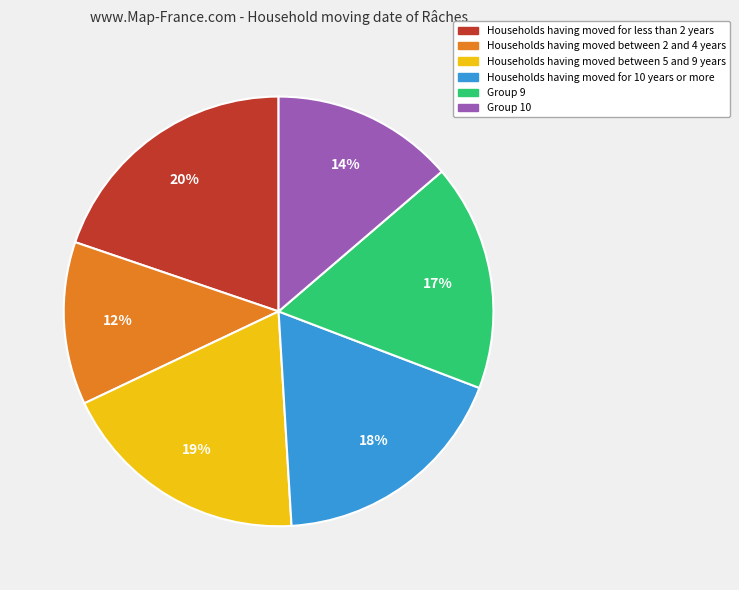

Does any single category account for the majority?

No